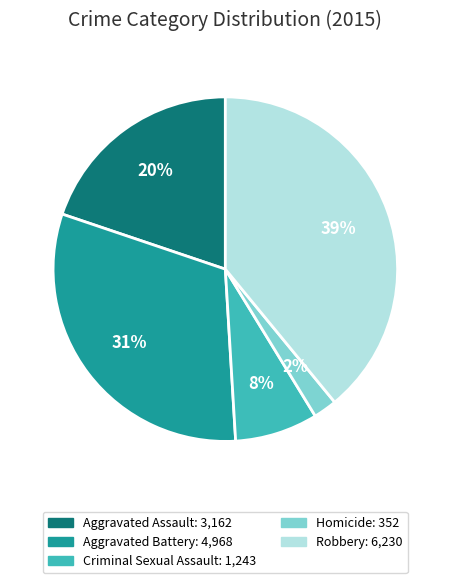

Is it true that Aggravated Assault is 20% of the pie?

True